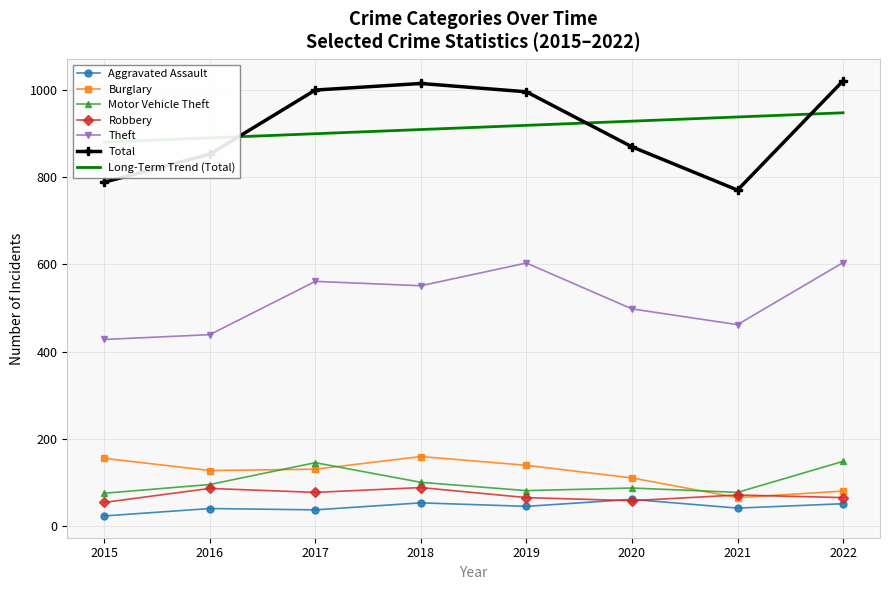

What is the total value across all series at 2020?

1687